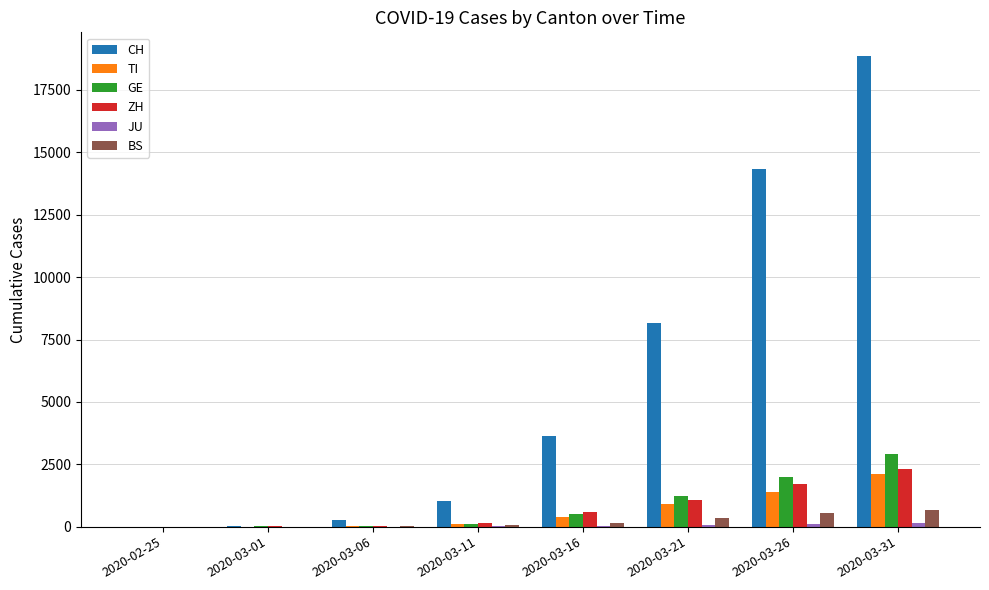

What is the highest value of the GE series?

2914